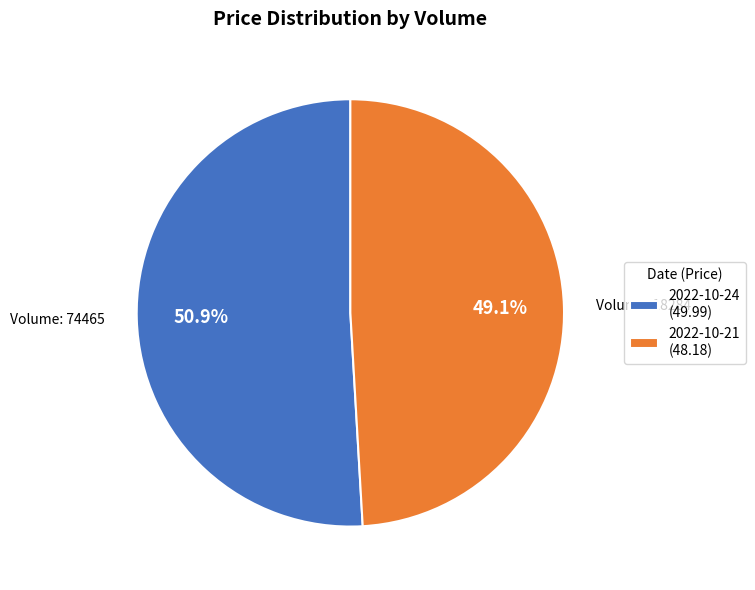

Which slice represents more than half of the pie?

2022-10-24 (49.99)